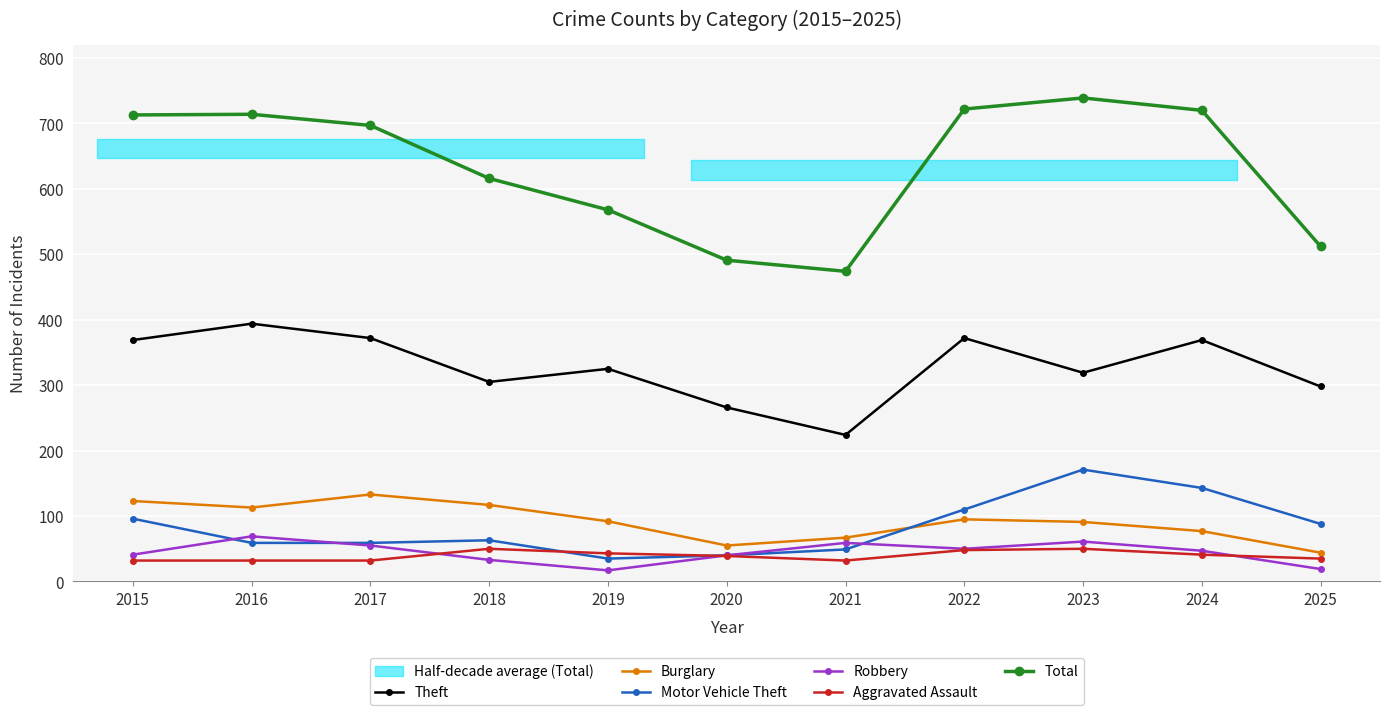

Where does the Motor Vehicle Theft series first go above 63?

2015